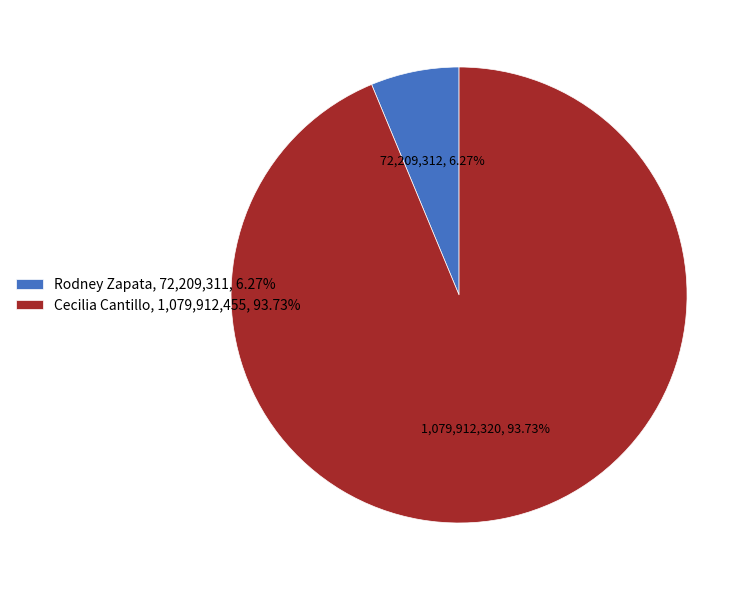

Rank the categories by value from highest to lowest.

Cecilia Cantillo, Rodney Zapata